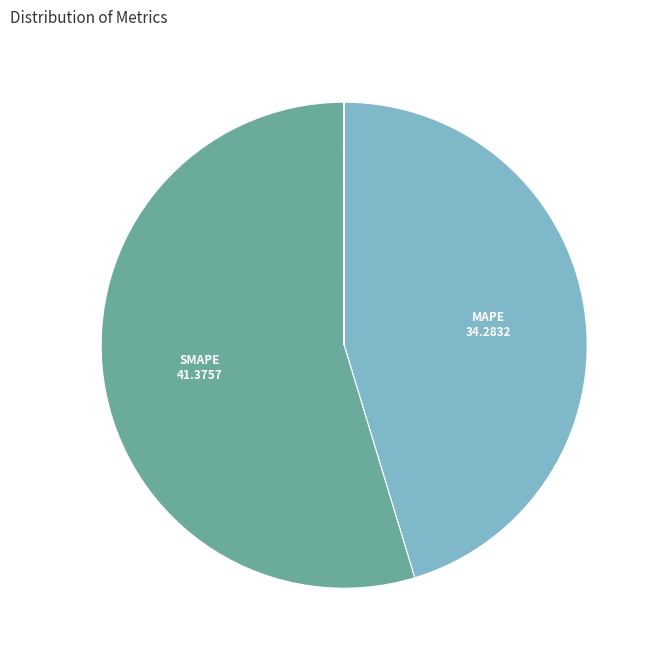

Does any single category account for the majority?

Yes